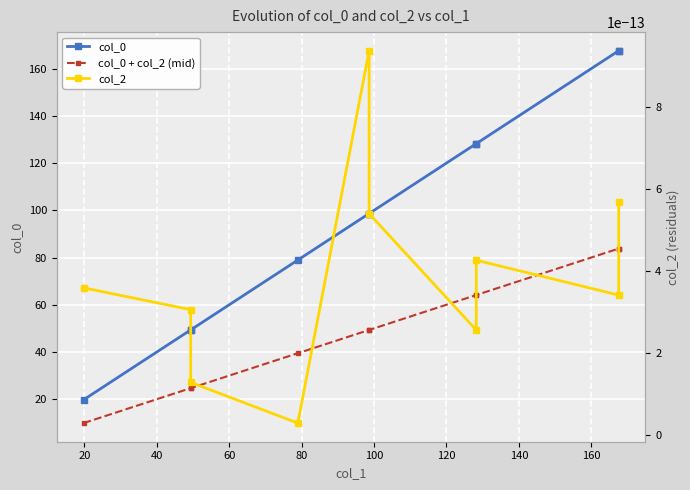

The col_0 + col_2 (mid) series shows 83.8 at 160. True or false?

True